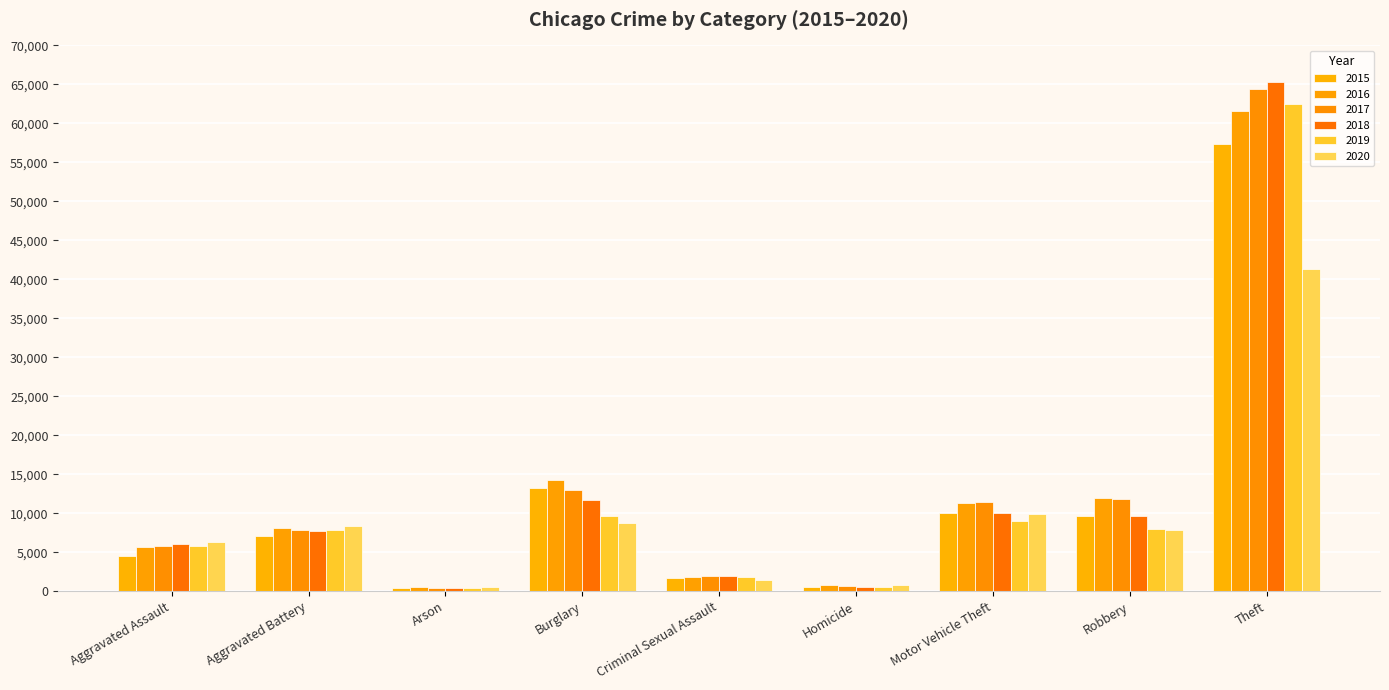

What are all the series names shown in the legend?

2015, 2016, 2017, 2018, 2019, 2020